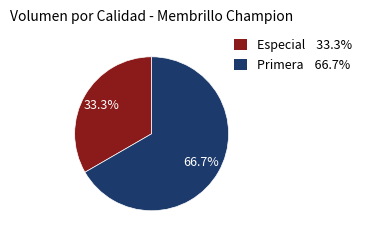

Rank the categories by value from highest to lowest.

Primera, Especial